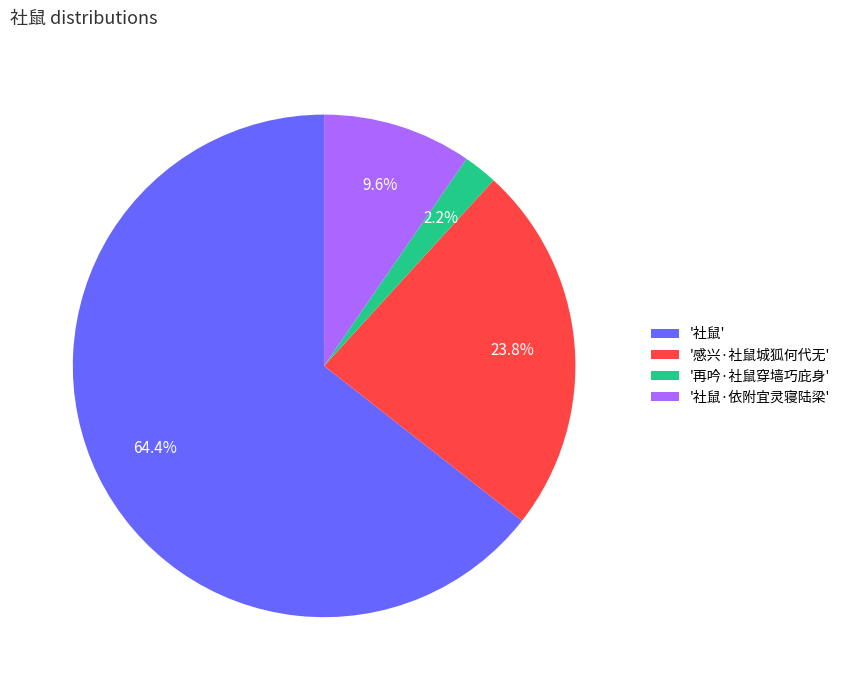

Which category accounts for the majority?

'社鼠'